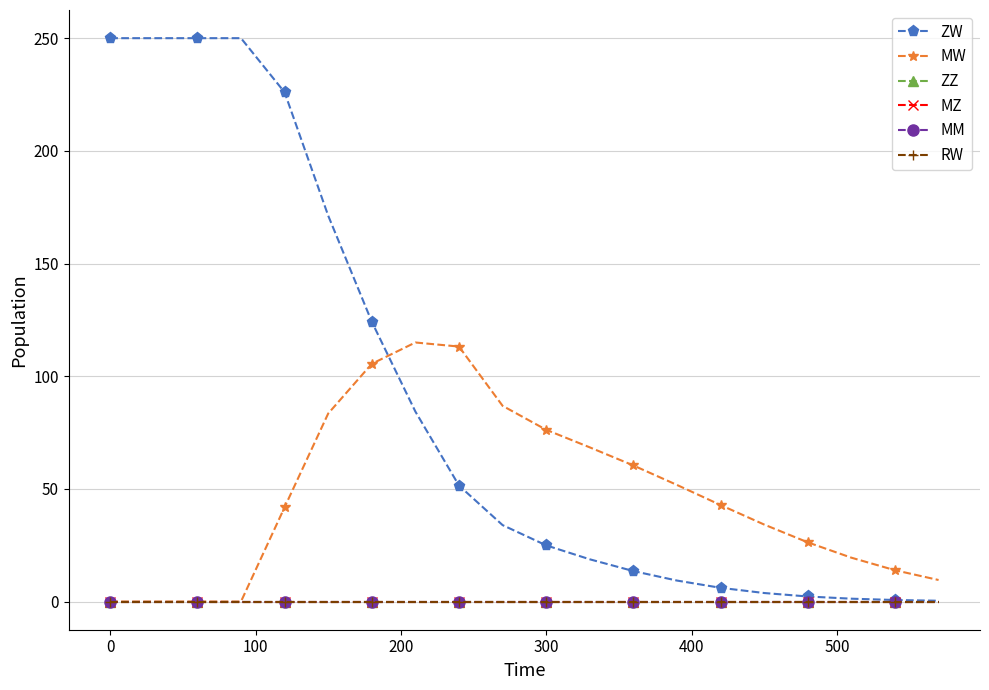

Does the chart have visible grid lines?

Yes